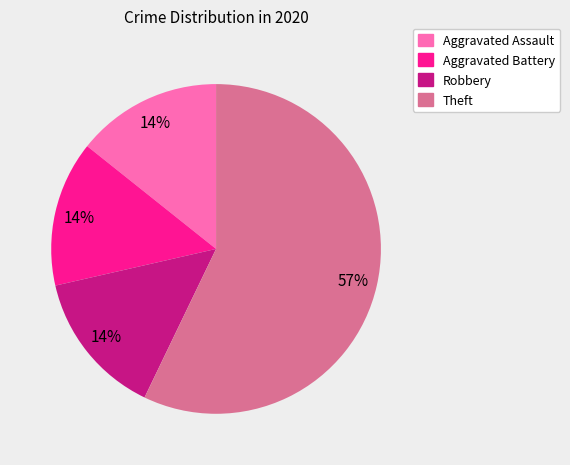

To the nearest percent, what portion does Aggravated Assault represent?

14%